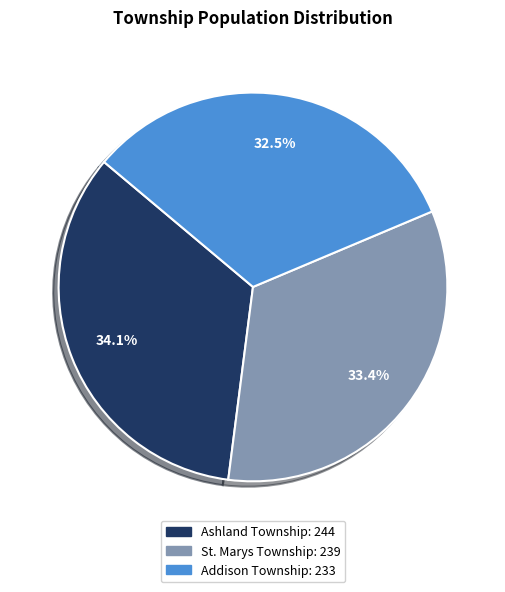

Which has a higher value, Ashland Township or Addison Township?

Ashland Township